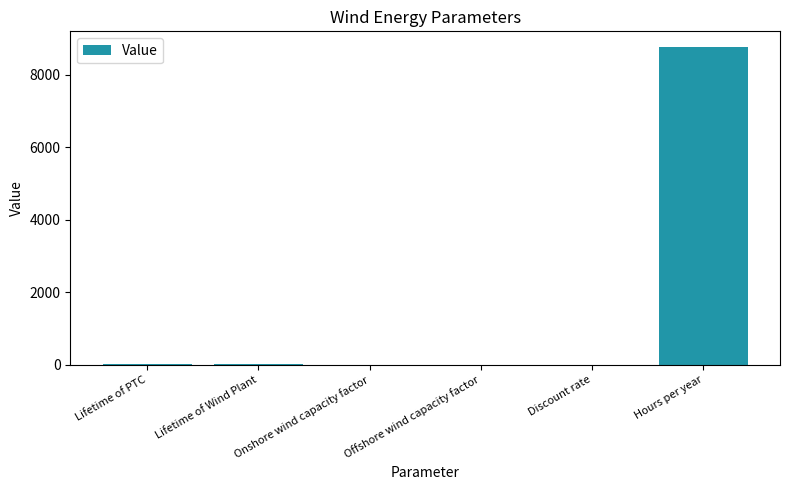

How many data points does each series have?

6